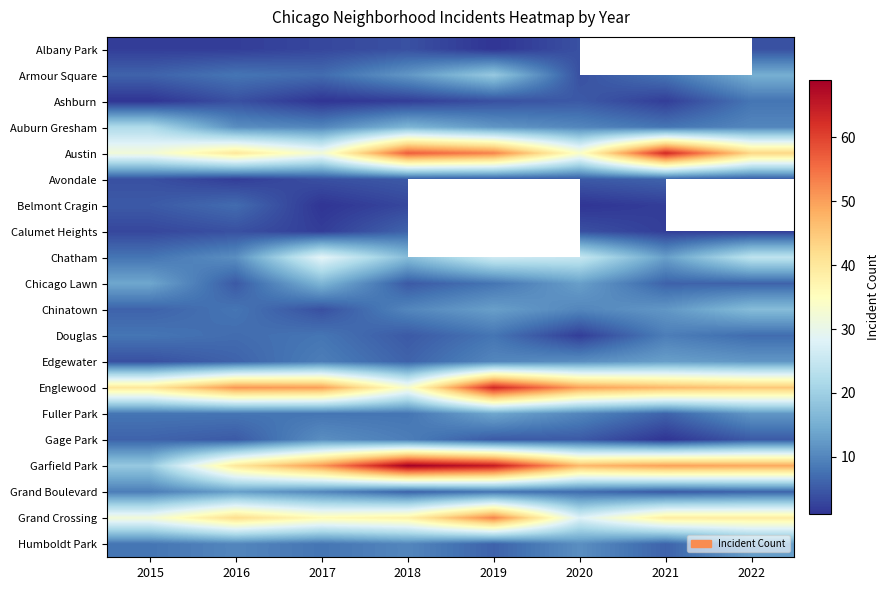

What is the total value across all series at 2020?

286.0